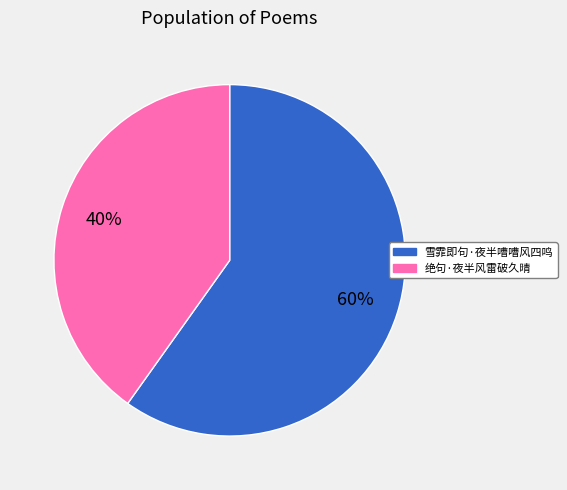

To the nearest percent, what portion does 绝句·夜半风雷破久晴 represent?

40%